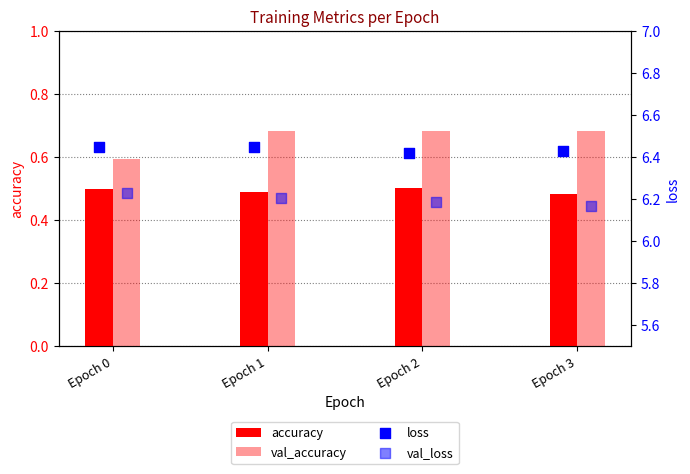

Which series reaches the maximum Y coordinate?

loss